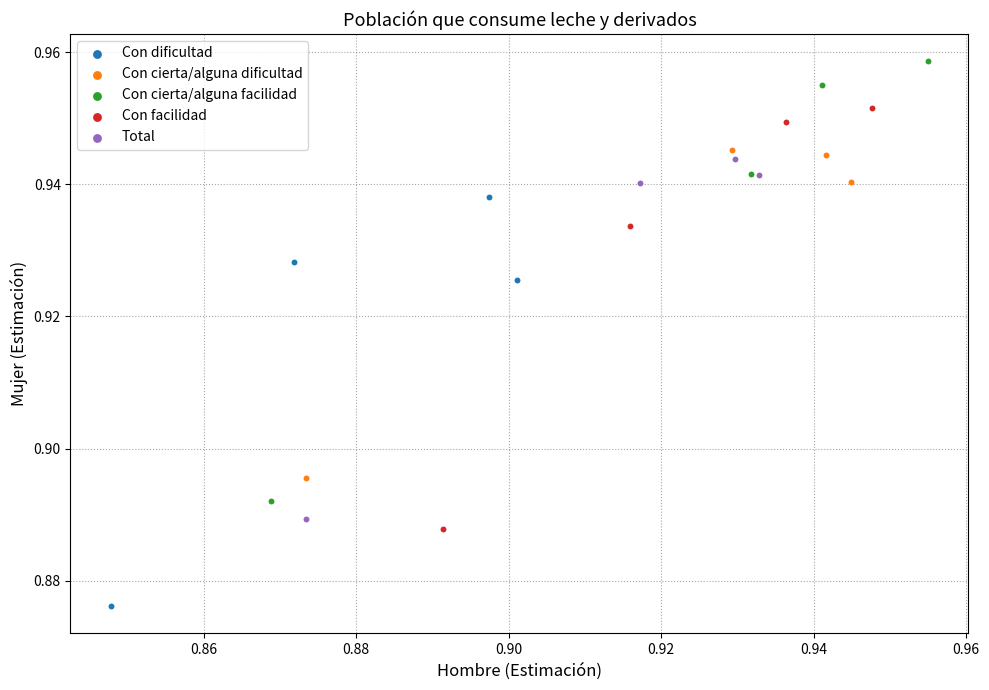

Which series has the largest Y range (max minus min)?

Con cierta/alguna facilidad